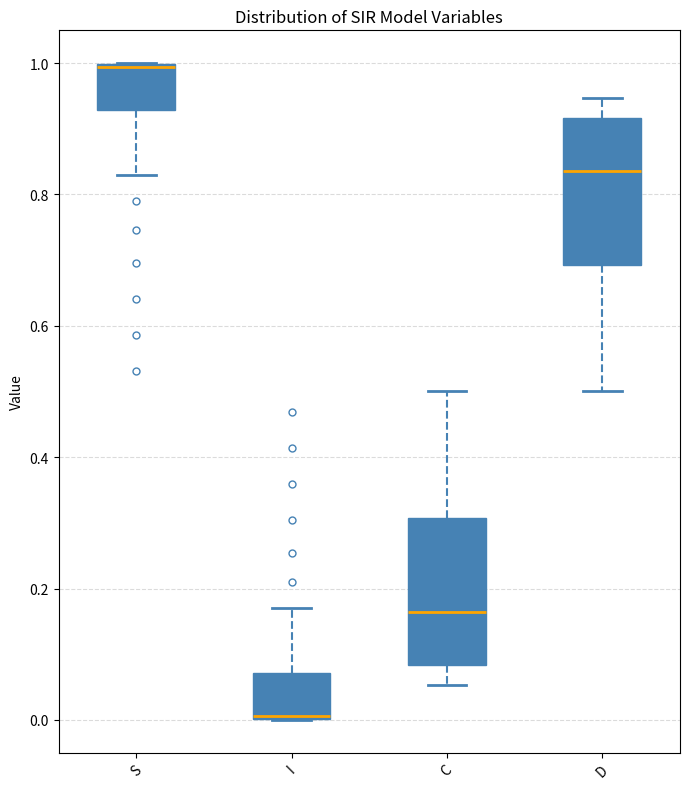

Reading left to right, read every box against the y-axis: the position of its median line, the range the box covers, and the ends of its whiskers. The values are not printed on the chart, so give them approximately, as read against the axis.

S: median 1.00, box 0.92 to 1.00, whiskers 0.84 to 1.00
I: median 0.00, box 0.00 to 0.08, whiskers 0.00 to 0.16
C: median 0.16, box 0.08 to 0.30, whiskers 0.06 to 0.50
D: median 0.84, box 0.70 to 0.92, whiskers 0.50 to 0.94